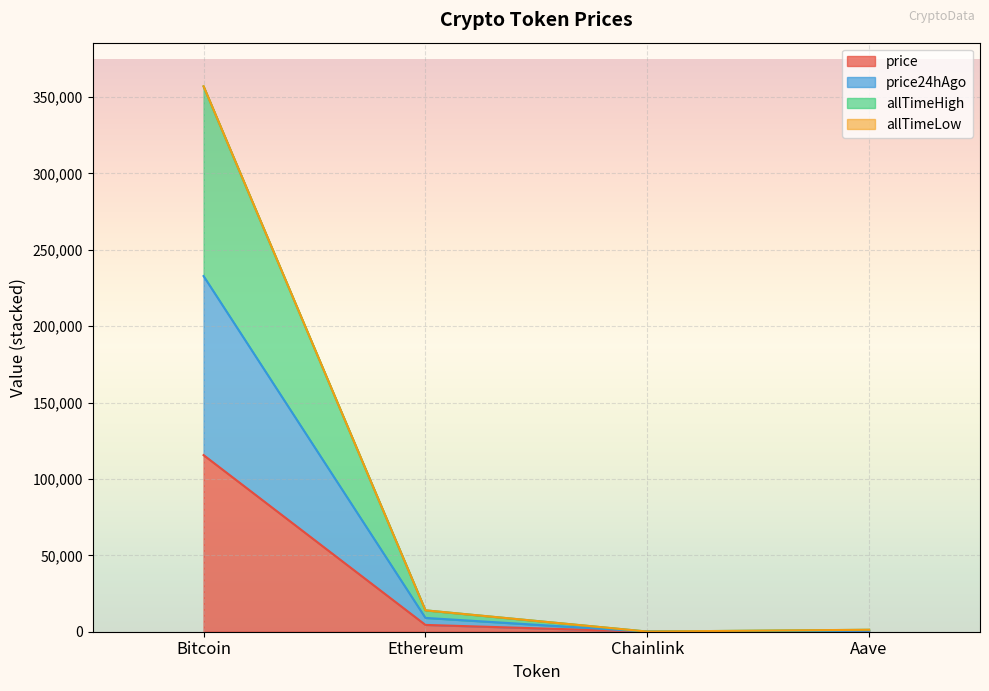

Rank the categories by allTimeHigh value from lowest to highest.

Chainlink, Aave, Ethereum, Bitcoin